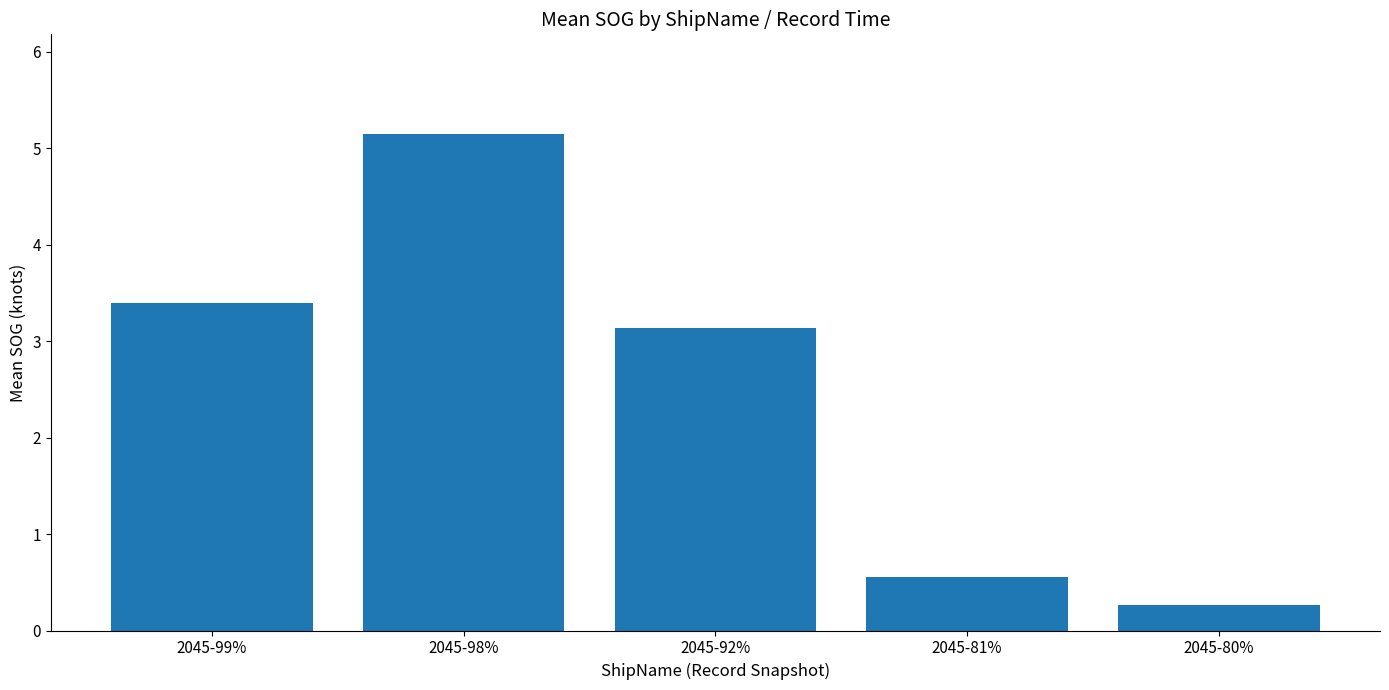

At which label is the value closest to 2?

2045-92%